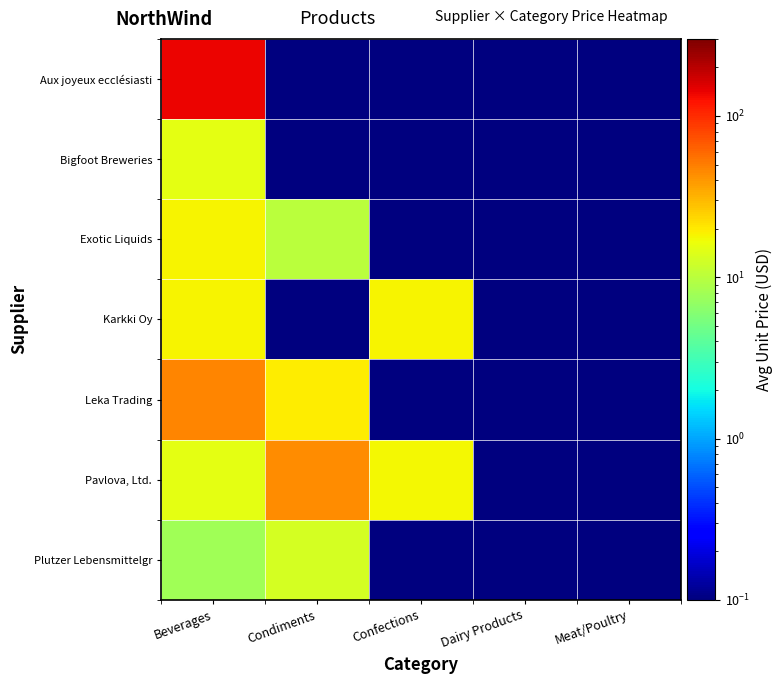

What is the total value across all series at Dairy Products?

0.7